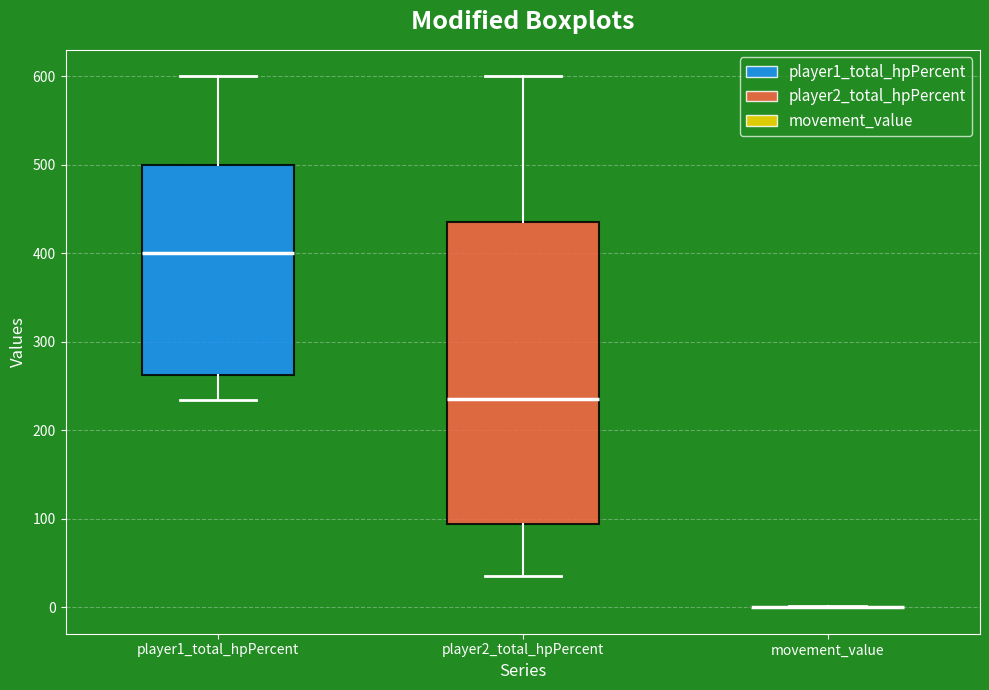

Where does the upper whisker of the box for player2_total_hpPercent end on the y-axis? The values are not printed on the chart, so give them approximately, as read against the axis.

600